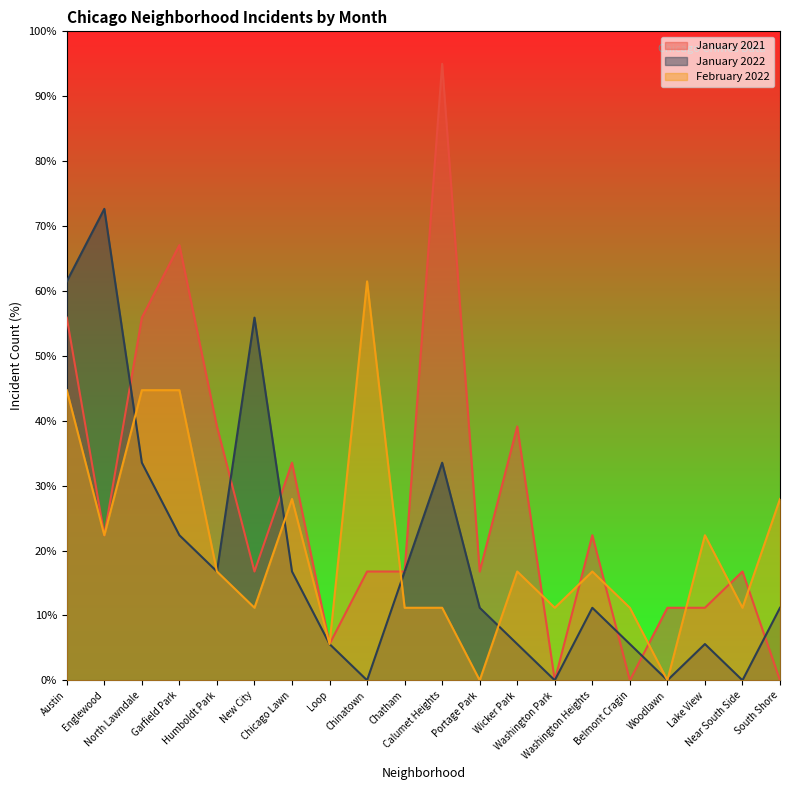

What is the total value across all series at Englewood?

117.4